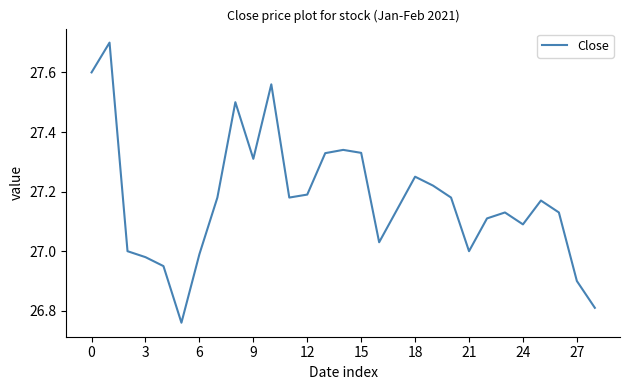

What is the greatest value displayed?

27.7